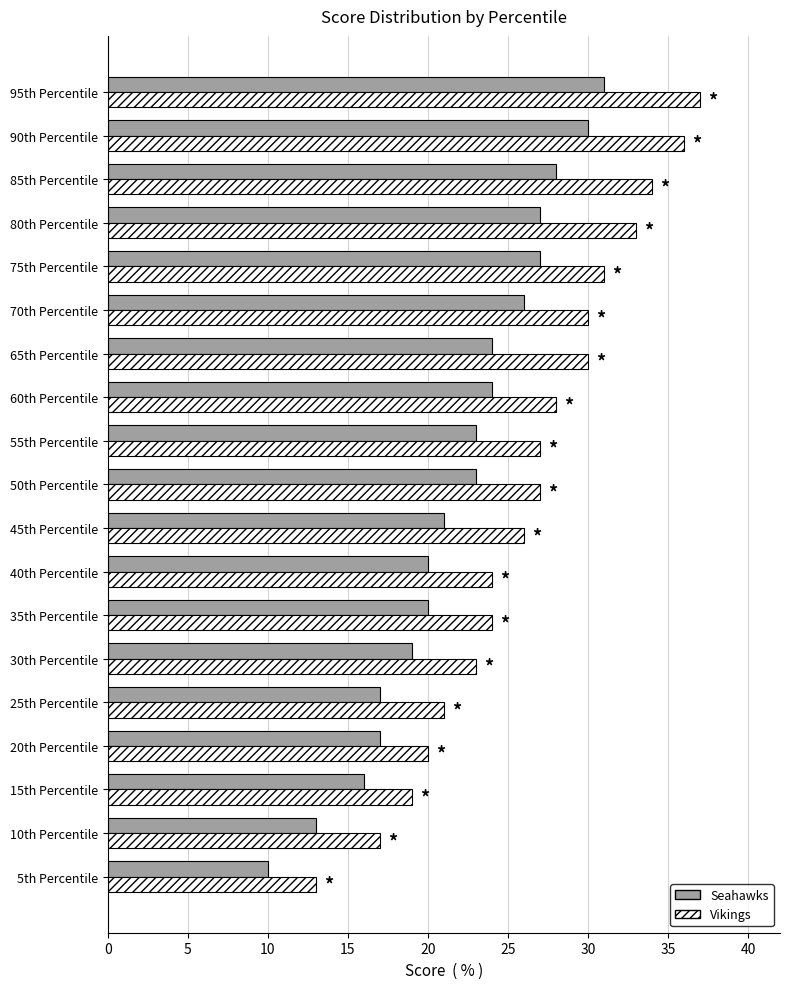

Which series has the largest range (max minus min)?

Vikings